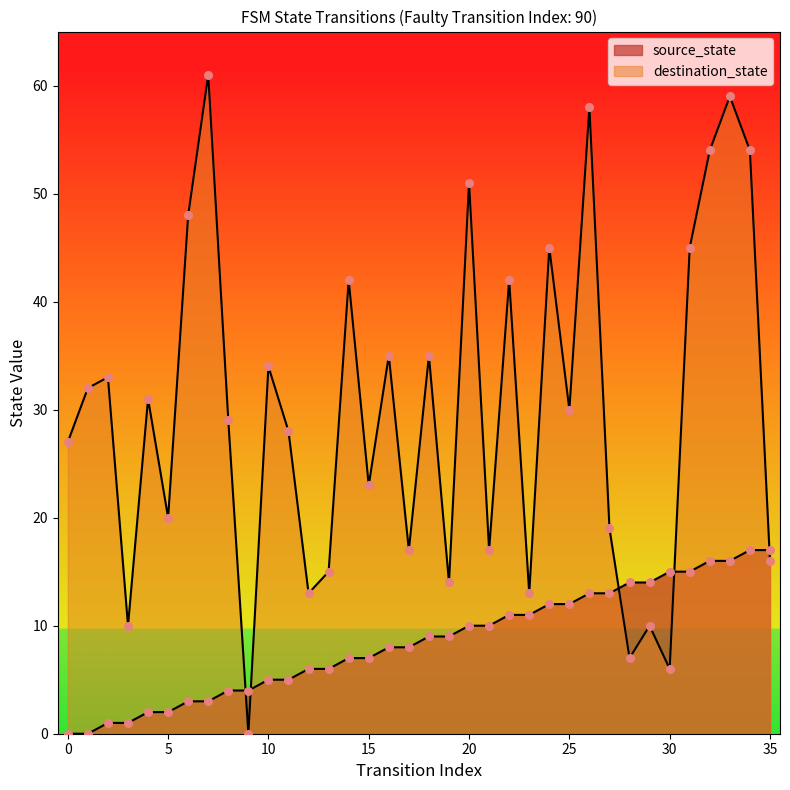

What is the total value across all series at 33?

75